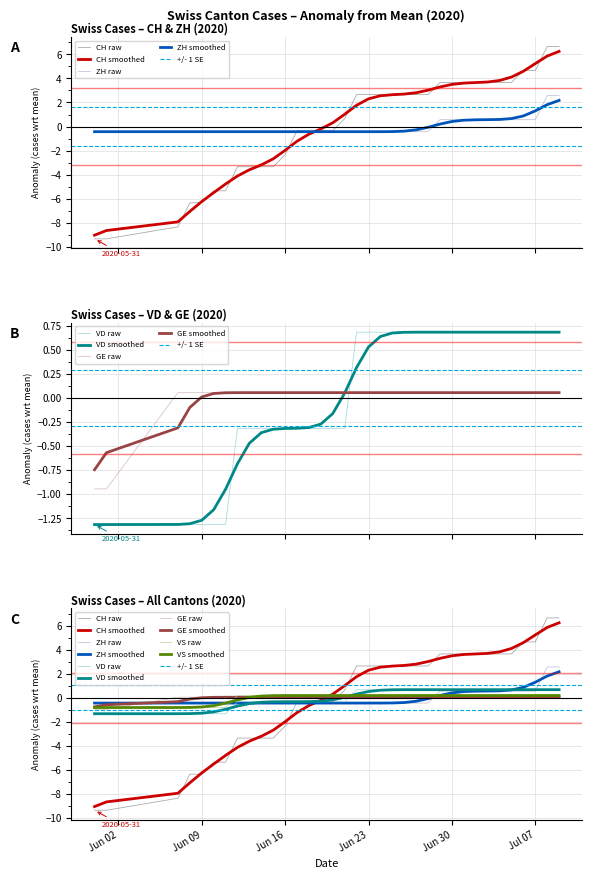

Is this an area chart (filled region under the line)?

No